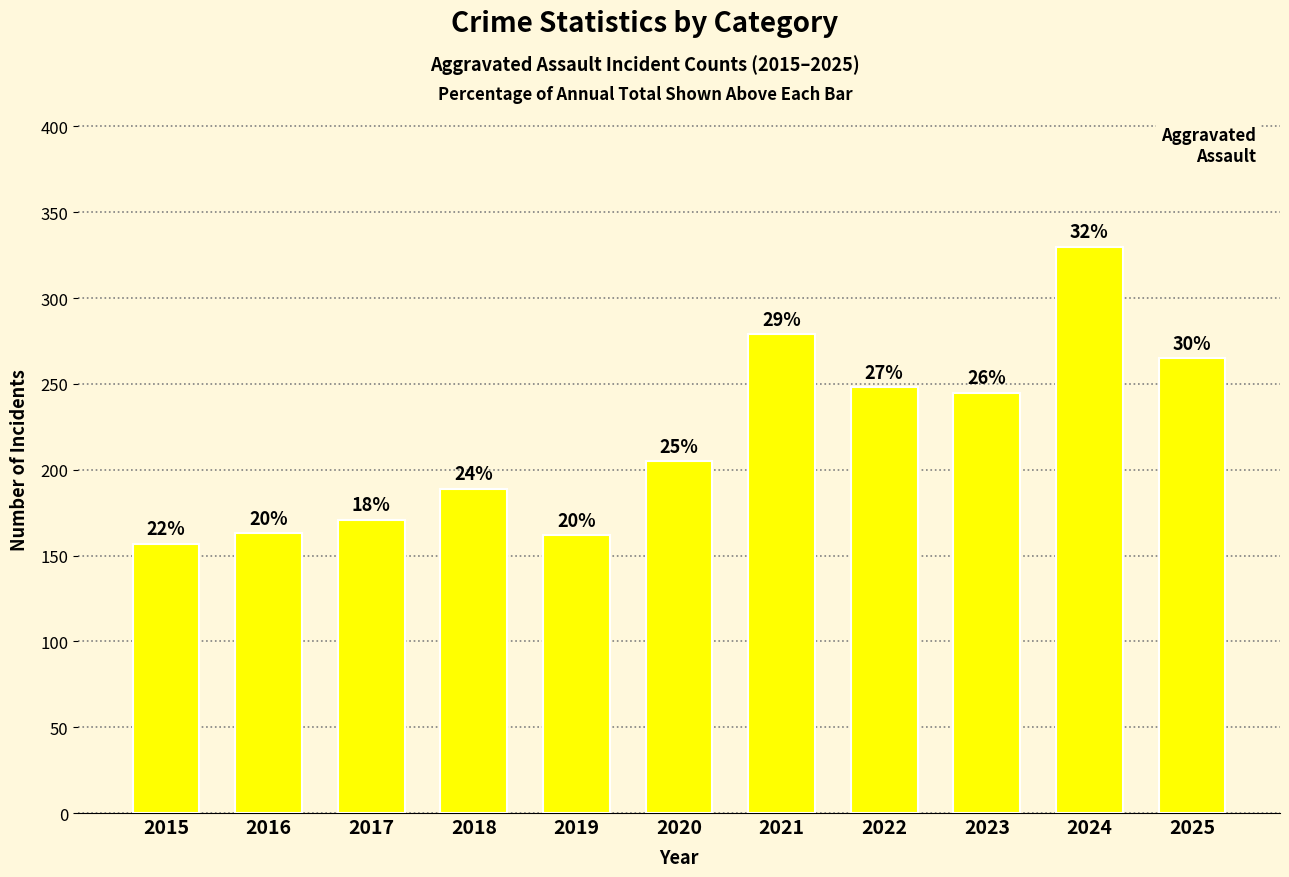

How many bars are there in total?

11